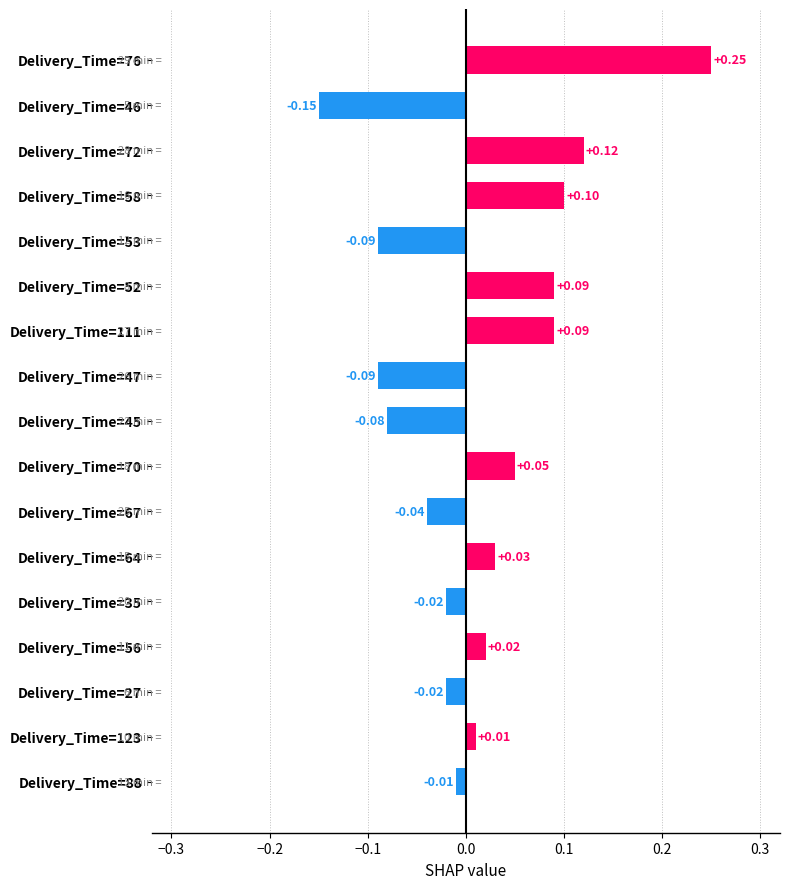

What is the difference between the maximum and minimum values?

0.4